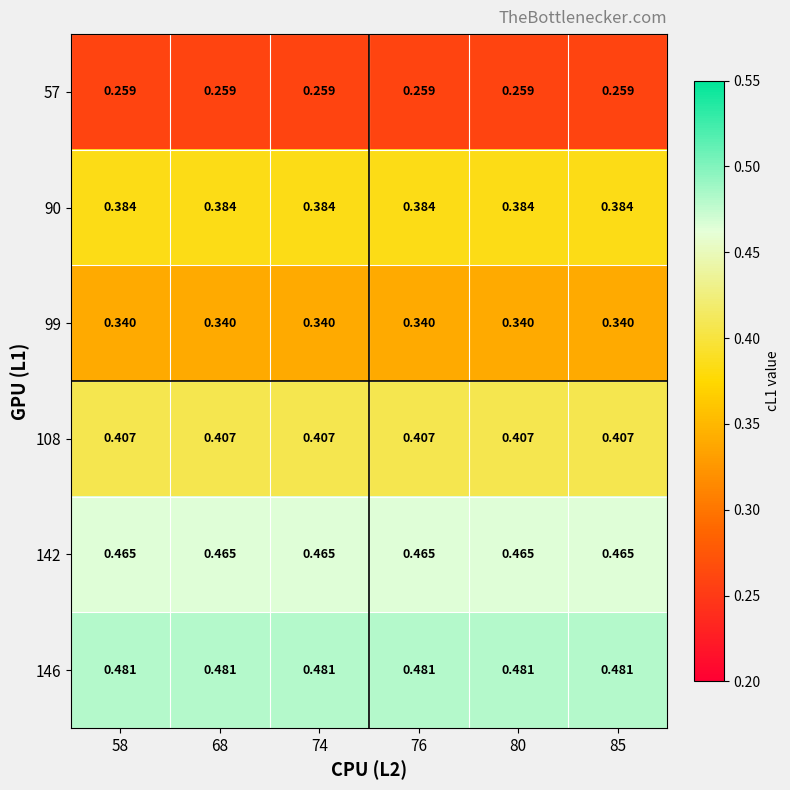

Which series has the largest total across all categories?

146